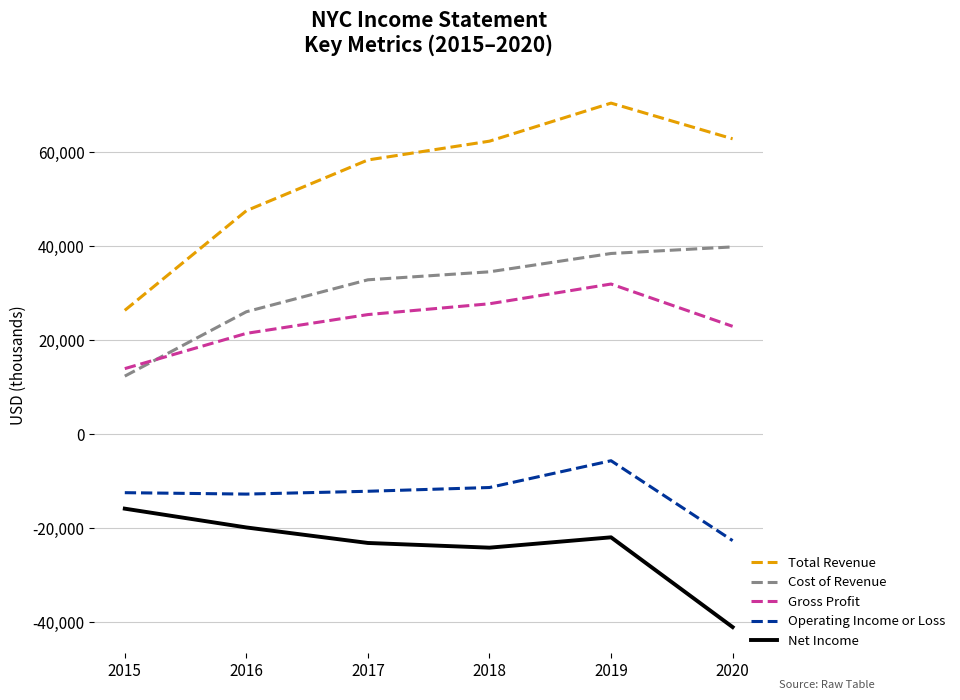

How many lines are shown in the chart?

5